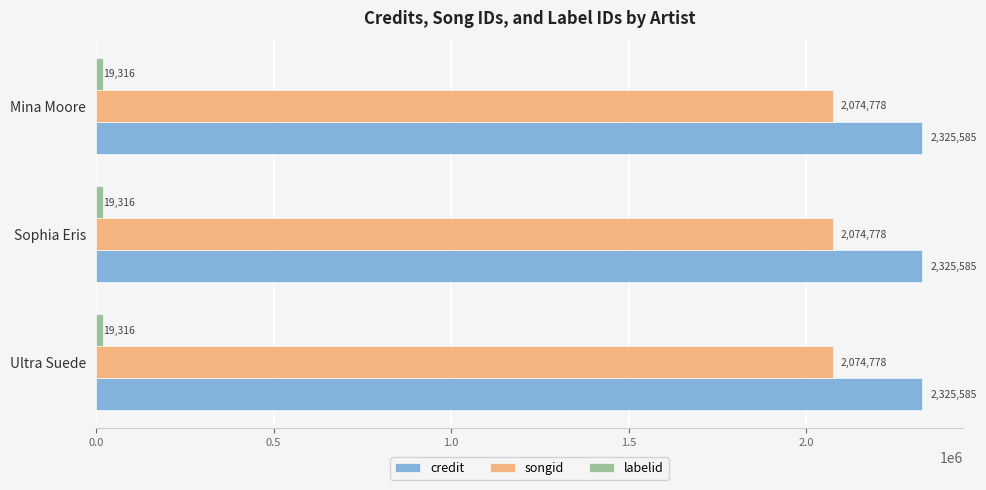

How many categories are shown in the chart?

3